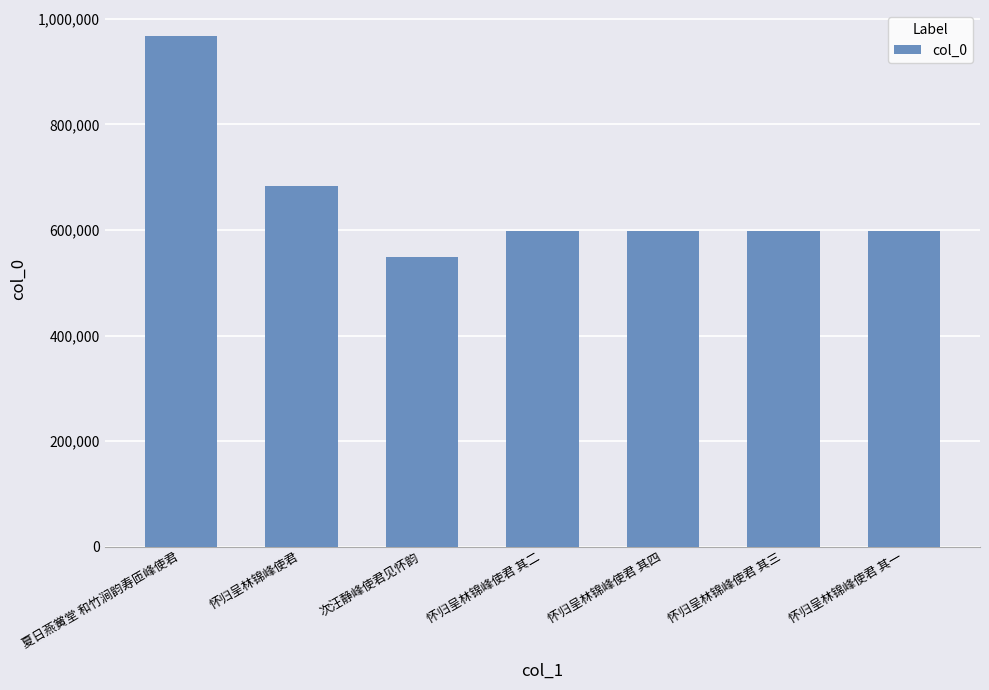

What is the sum of the values at 夏日燕黉堂 和竹涧韵寿匝峰使君 and 怀归呈林锦峰使君?

1650958